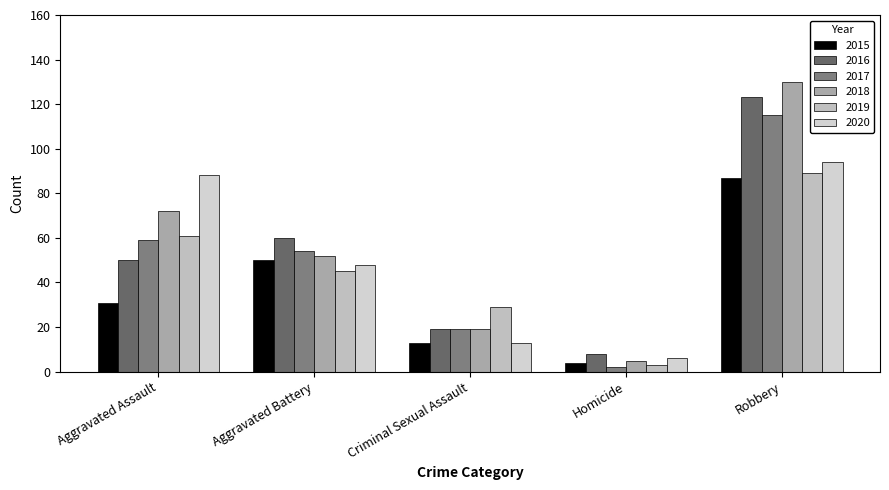

What is the difference between the 2017 values at Aggravated Assault and Aggravated Battery?

5